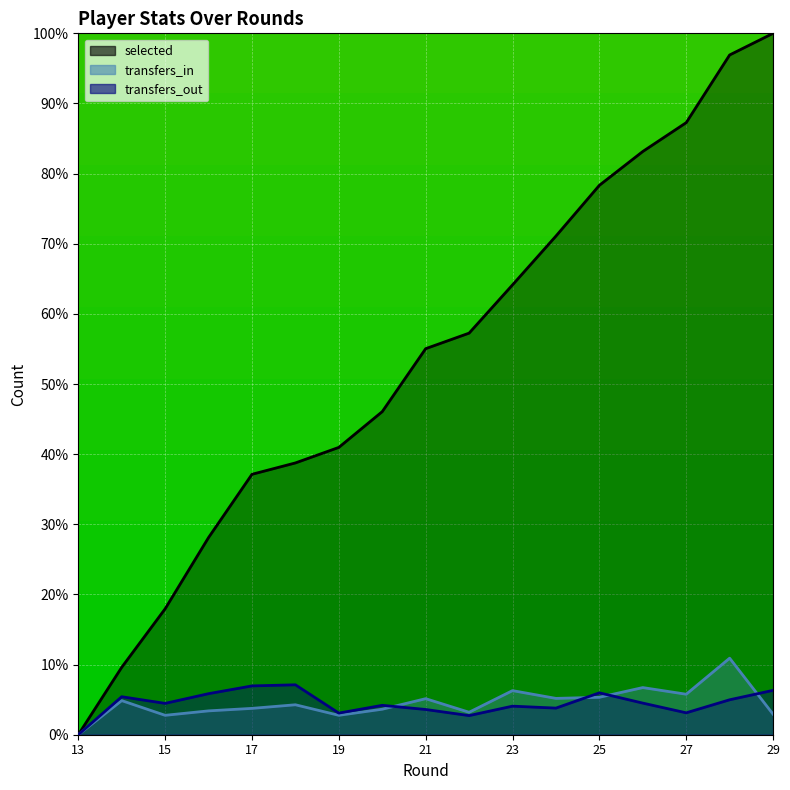

Reading right to left, extract all data points from this chart.

selected: 100.0	96.9	87.3	83.2	78.3	71.1	64.1	57.3	55.0	46.1	41.0	38.8	37.1	28.1	18.0	9.6	0.0
transfers_in: 2.9	10.9	5.8	6.7	5.3	5.2	6.3	3.2	5.1	3.6	2.8	4.3	3.8	3.4	2.8	4.9	0.0
transfers_out: 6.3	5.0	3.1	4.5	6.0	3.8	4.1	2.7	3.6	4.2	3.1	7.1	7.0	5.9	4.5	5.4	0.0